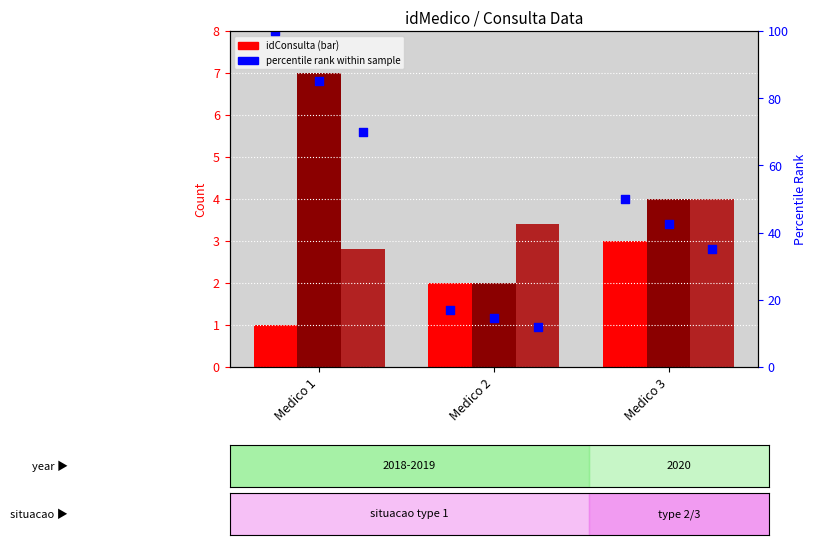

Which series contains the highest Y value?

percentile rank